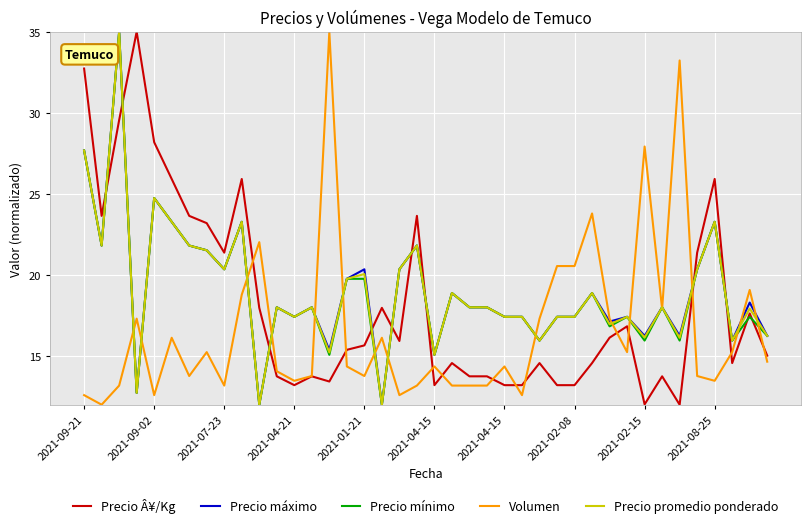

What is the minimum value shown in the chart?

12.0